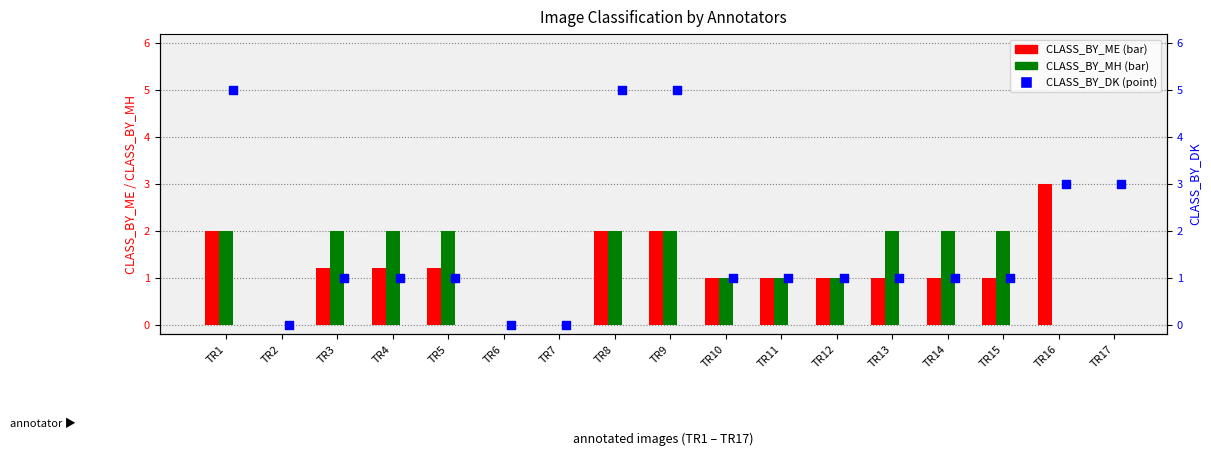

Is the value of CLASS_BY_MH at TR5 greater than the value of CLASS_BY_ME at TR8?

No